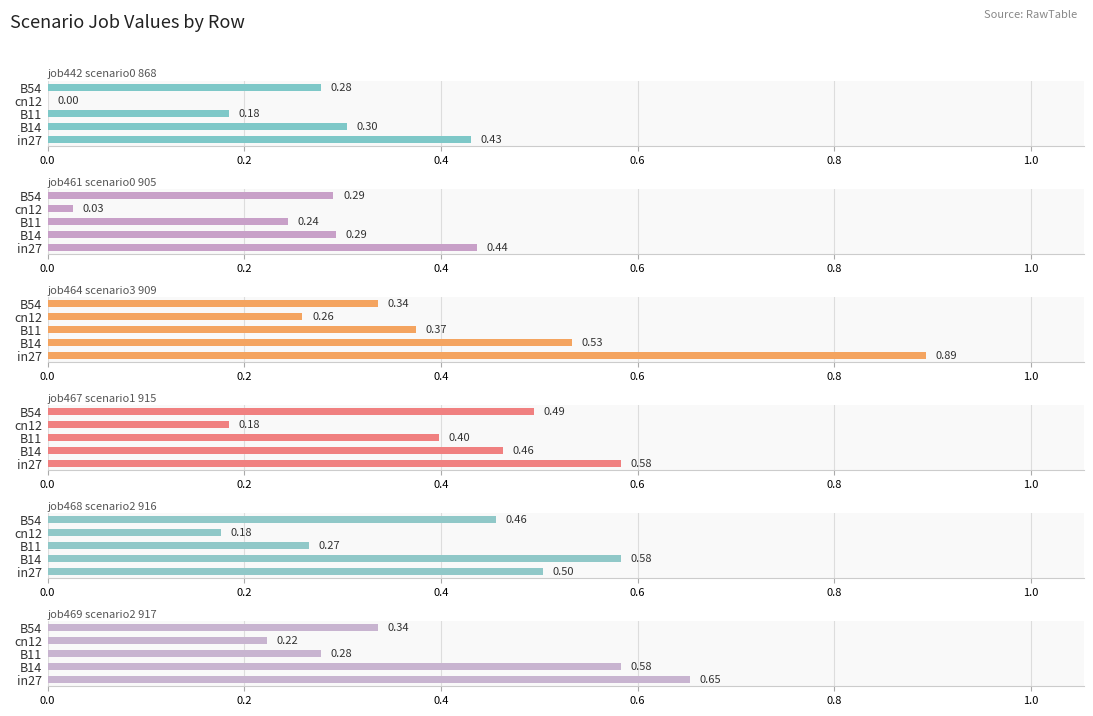

Reading left to right, what are all the values shown in this chart?

job442_scenario0_868: 0.4	0.3	0.2	0.0	0.3
job461_scenario0_905: 0.4	0.3	0.2	0.0	0.3
job464_scenario3_909: 0.9	0.5	0.4	0.3	0.3
job467_scenario1_915: 0.6	0.5	0.4	0.2	0.5
job468_scenario2_916: 0.5	0.6	0.3	0.2	0.5
job469_scenario2_917: 0.7	0.6	0.3	0.2	0.3